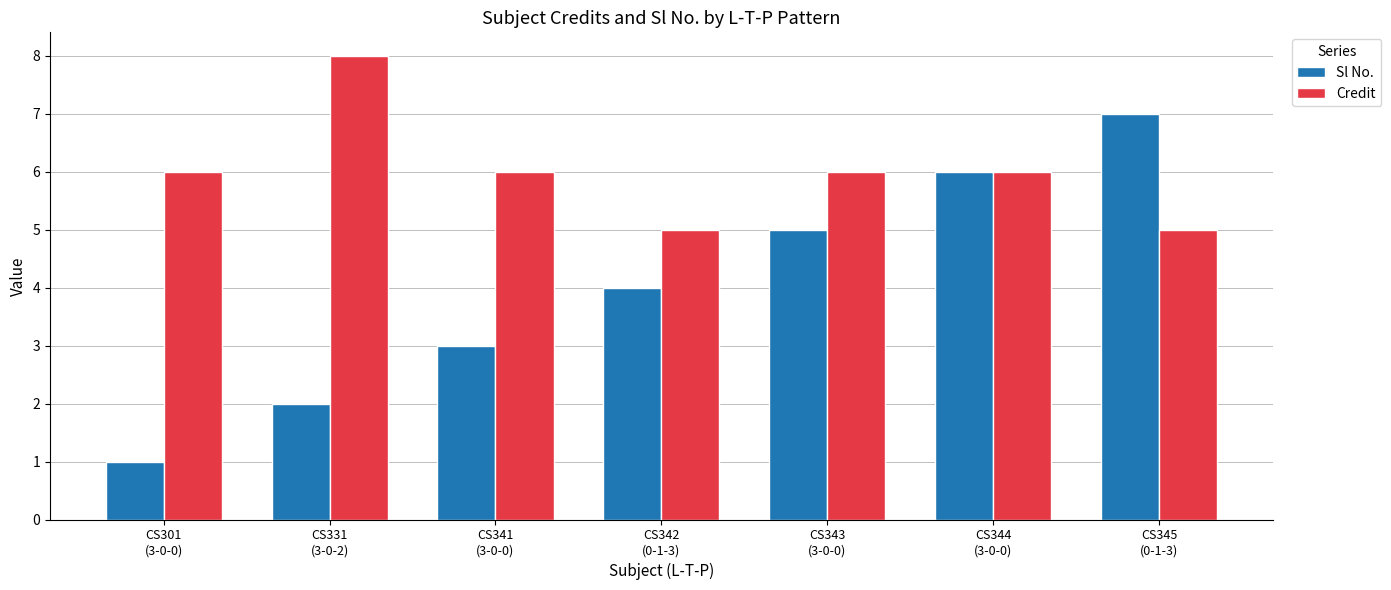

What is the label of the 6th bar from the right?

CS331
(3-0-2)